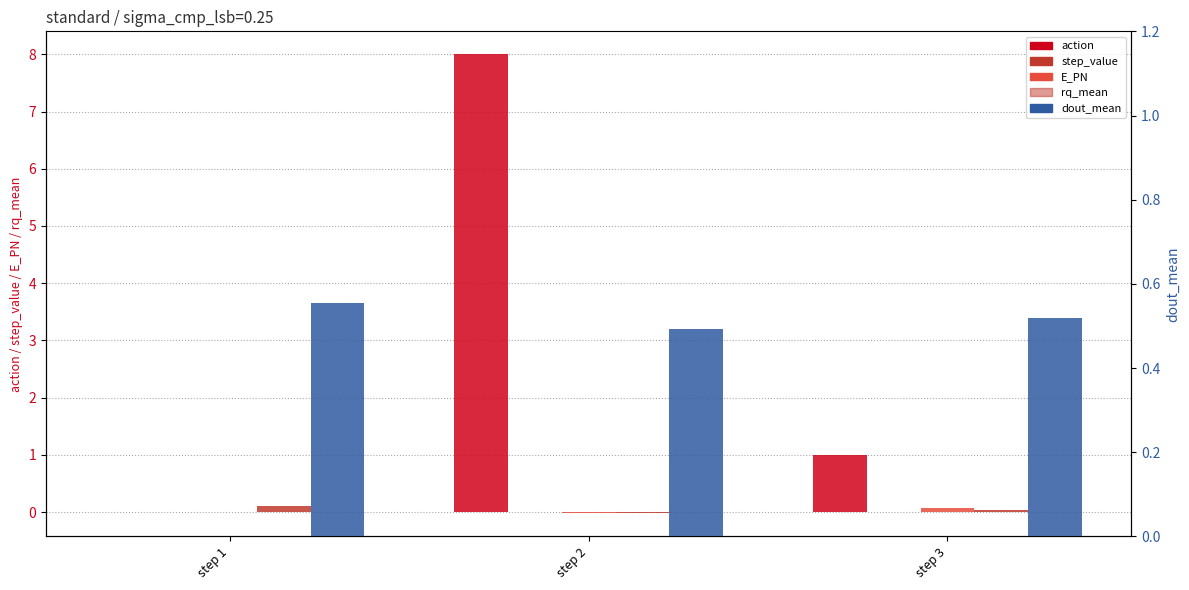

How many categories are shown in the chart?

3